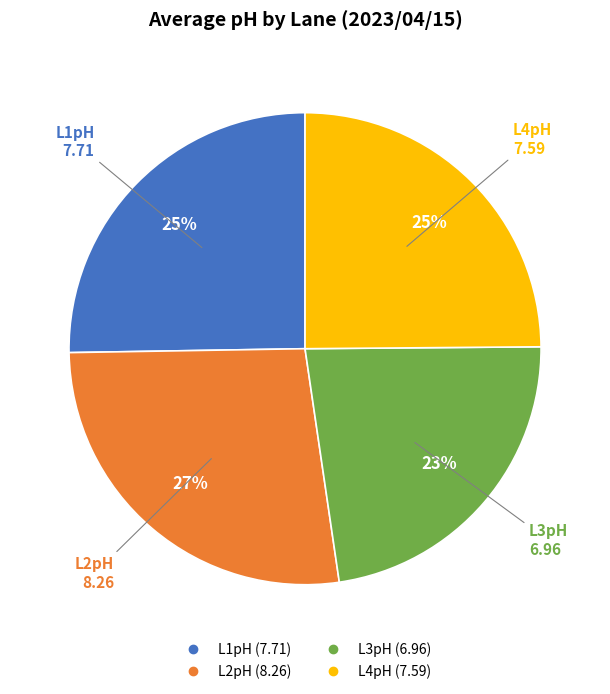

What percentage is the L3pH slice, to the nearest percent?

23%